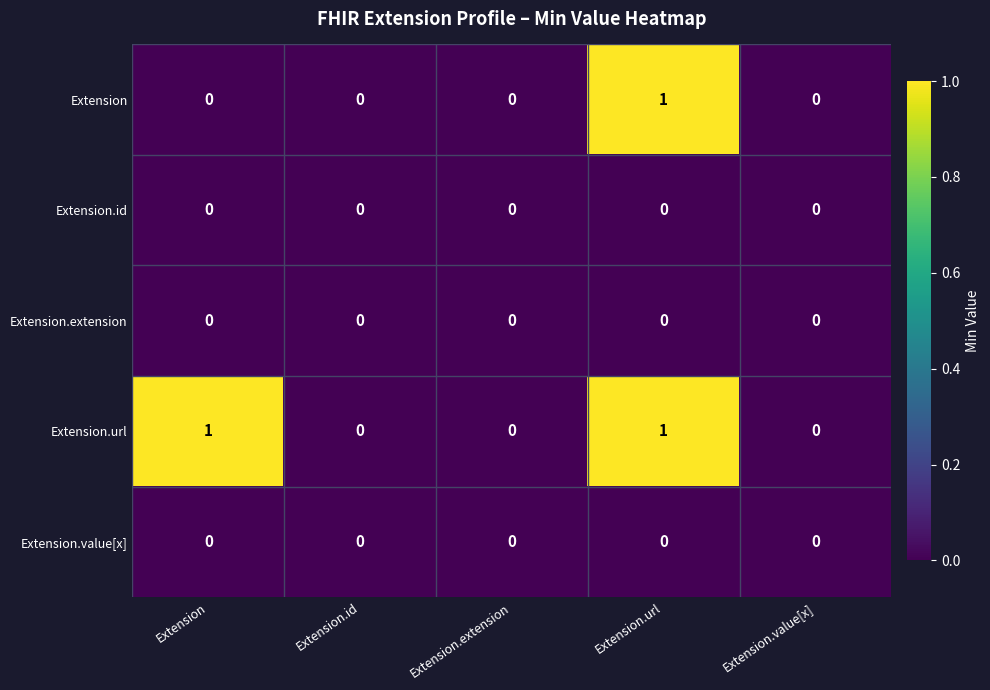

The Extension.value[x] series shows 0 at Extension.id. True or false?

True